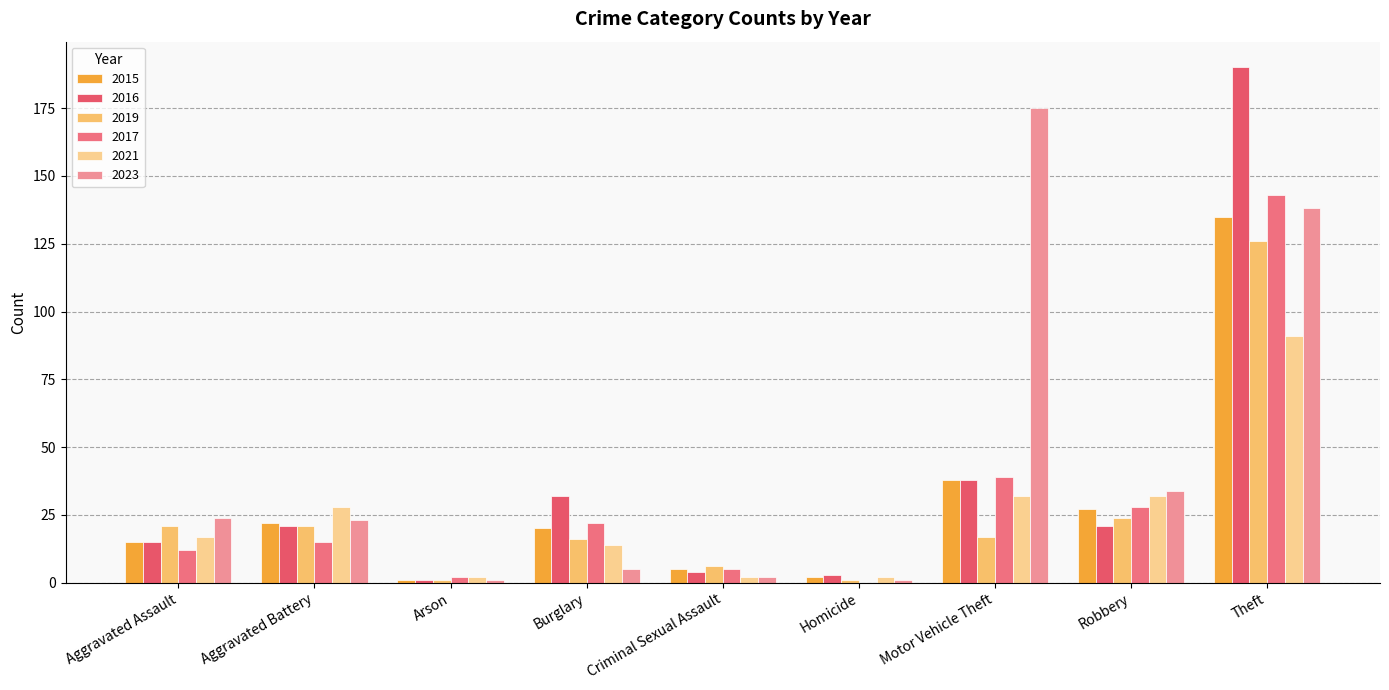

The value of 2023 at Theft is 138. True or false?

True